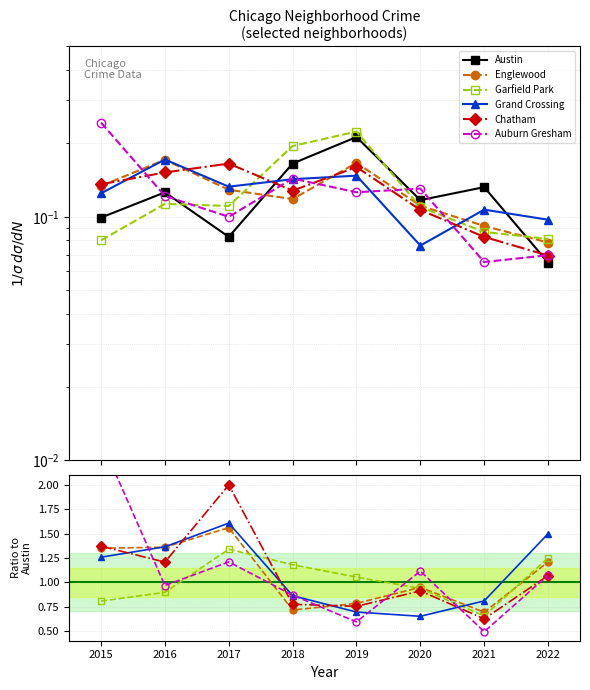

What is the value of the Englewood point at the 7th from the left?

0.7